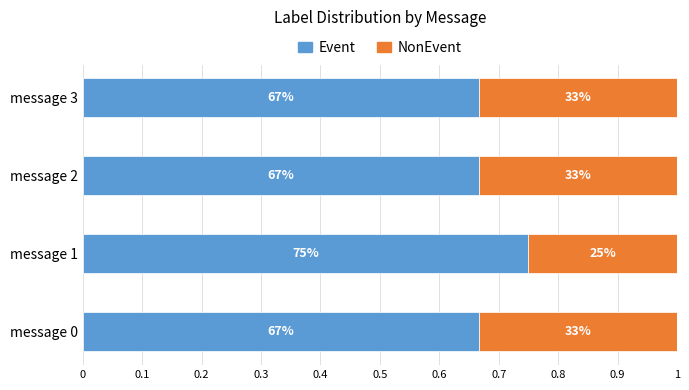

What are all the series names shown in the legend?

Event, NonEvent